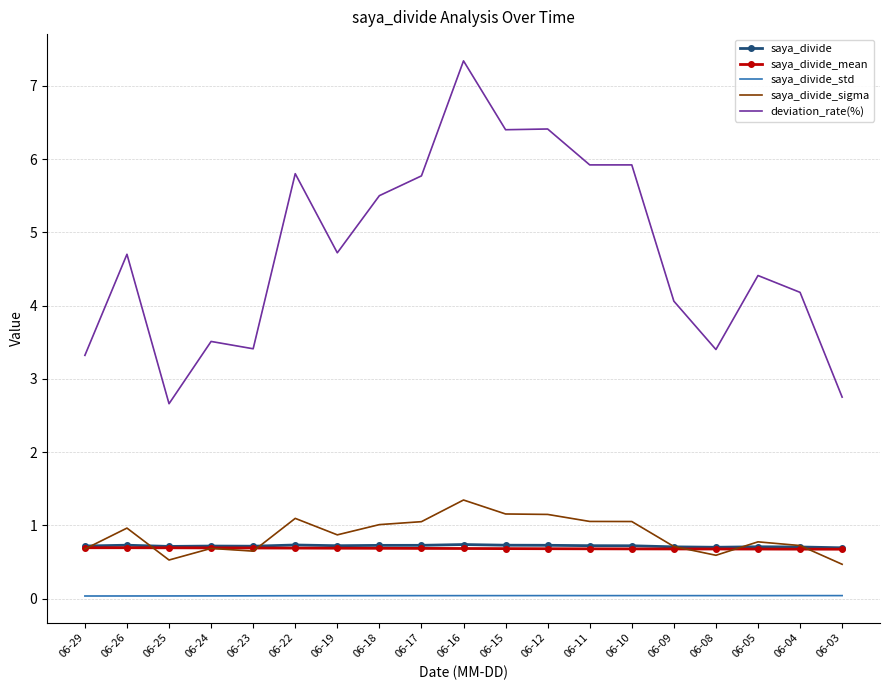

At how many categories does at least one series exceed 5?

8